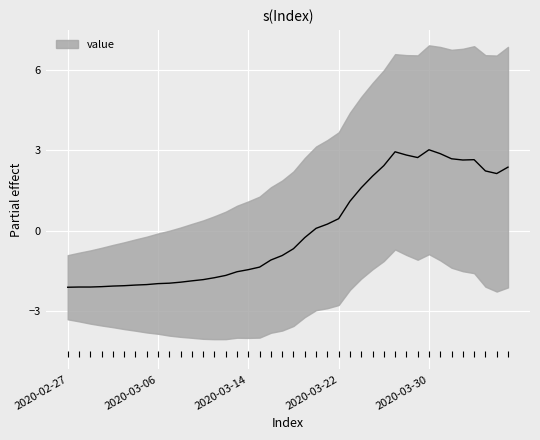

What is the change in value from 2020-03-03 to 2020-03-29?

+4.8